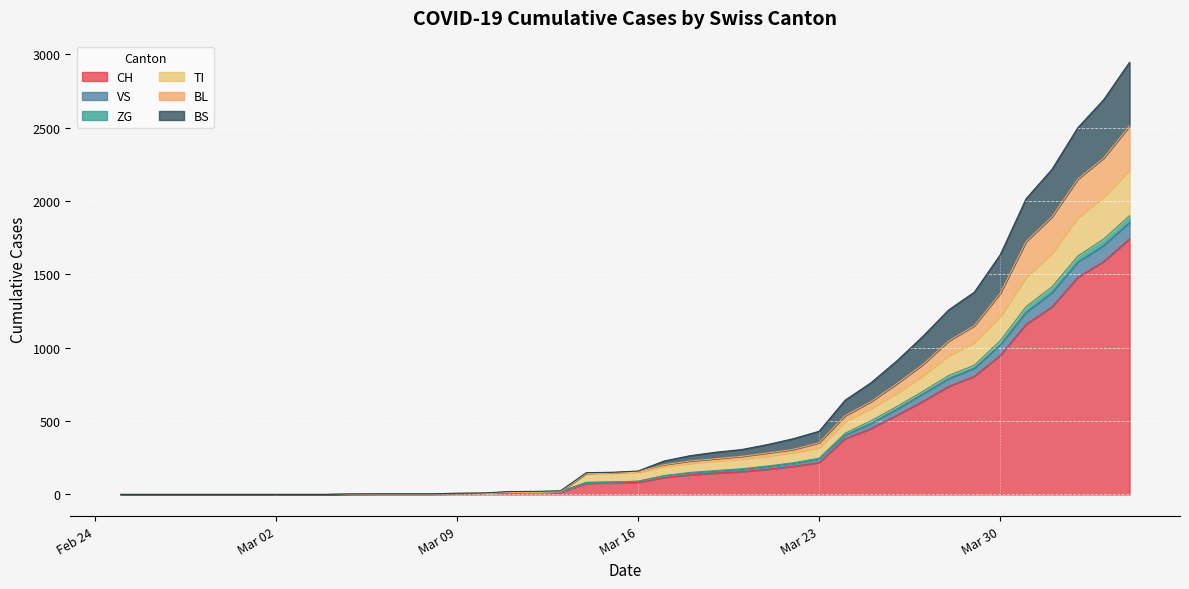

Does the chart display data point markers on the line(s)?

No